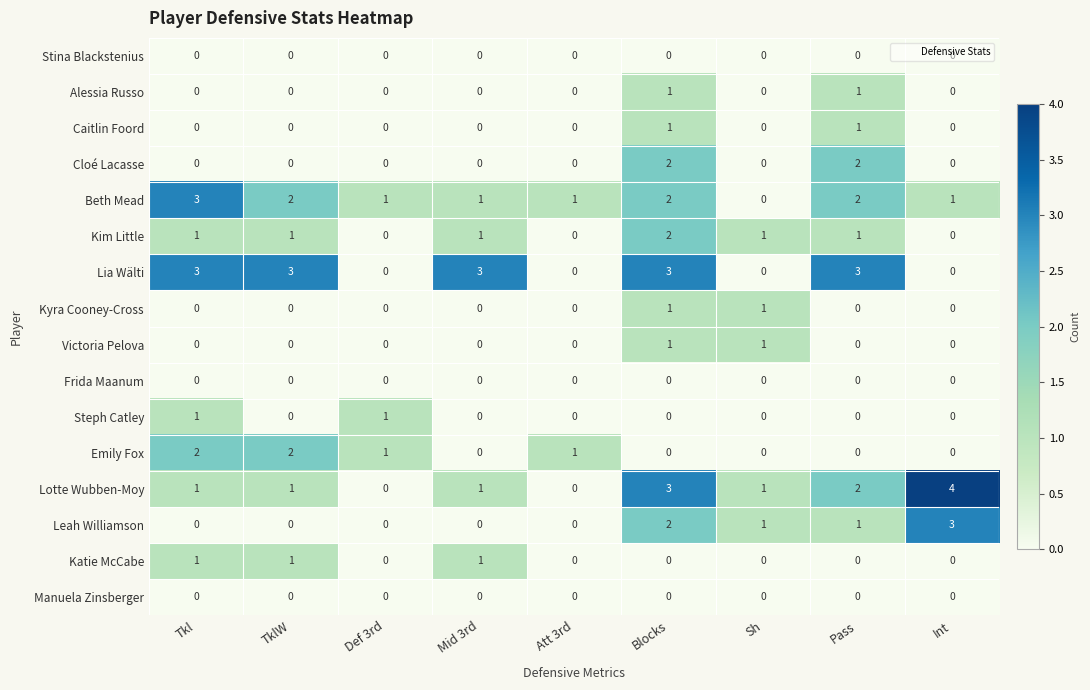

What is the sum of all Kim Little values?

7